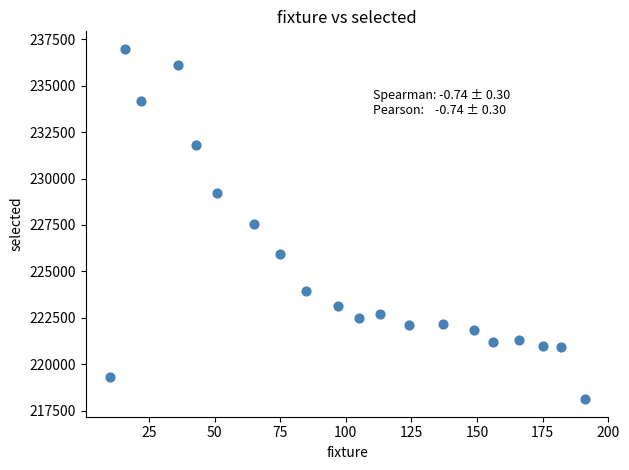

What is the range of Y values (max minus min)?

18871